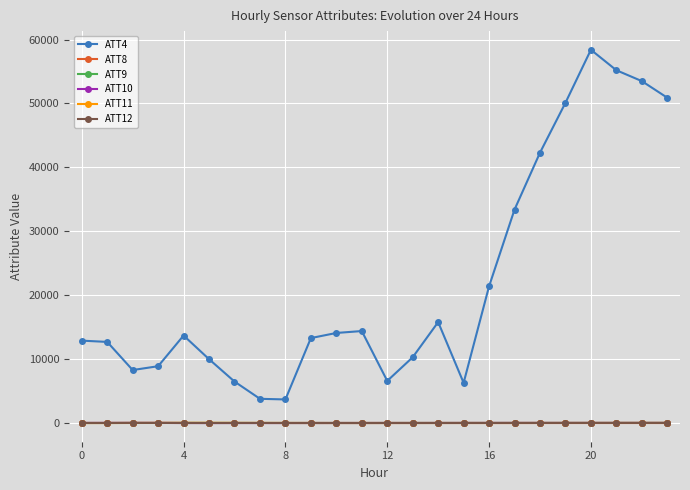

True or false: ATT9 and ATT4 cross at least once.

False